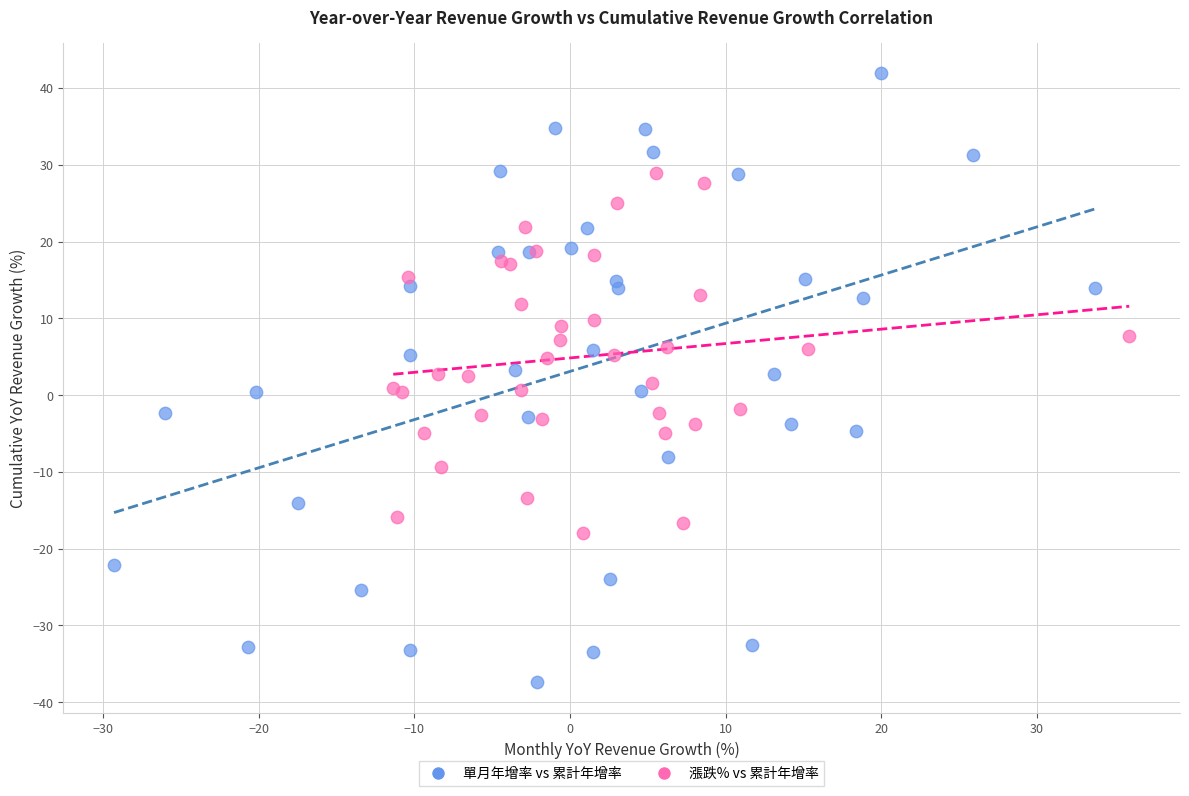

Which series contains the highest Y value?

單月年增率 vs 累計年增率